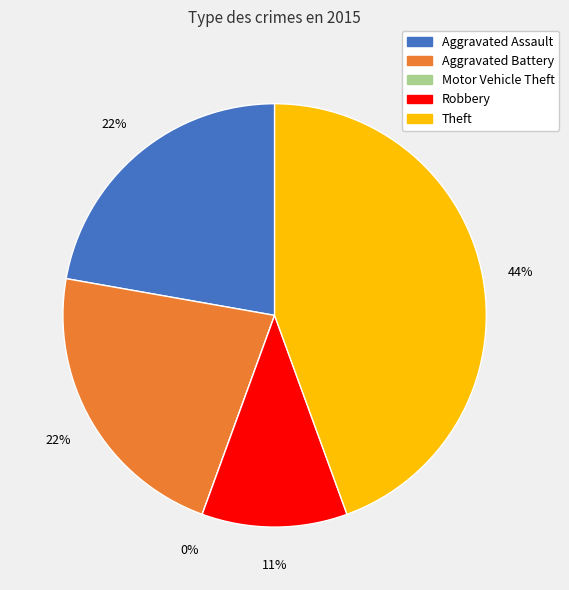

How many segments does this pie chart have?

5